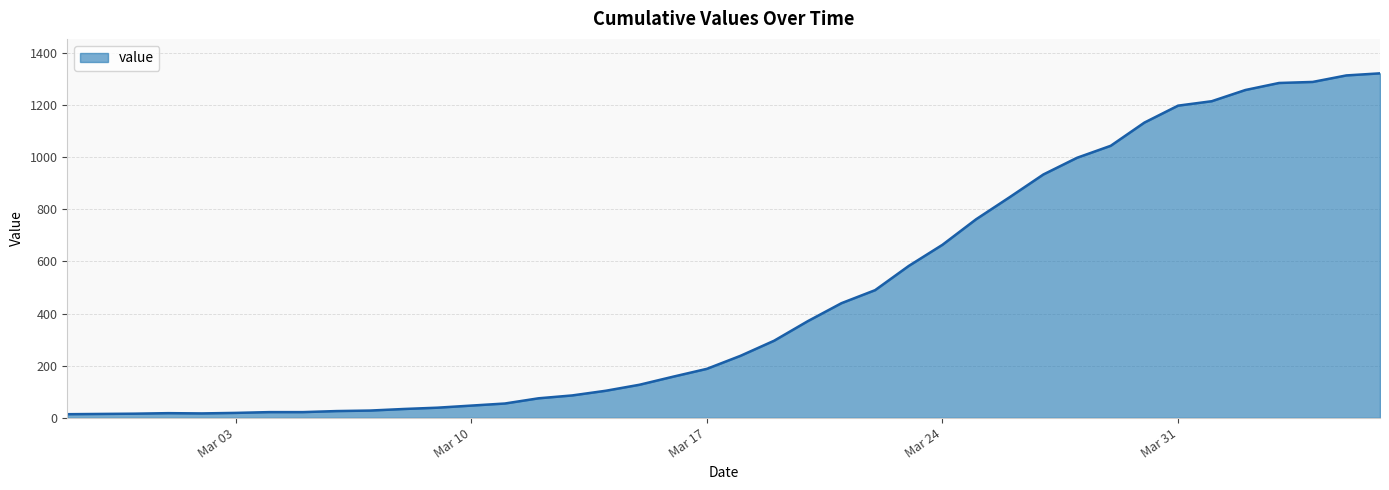

What is the difference between the maximum and minimum values?

1308